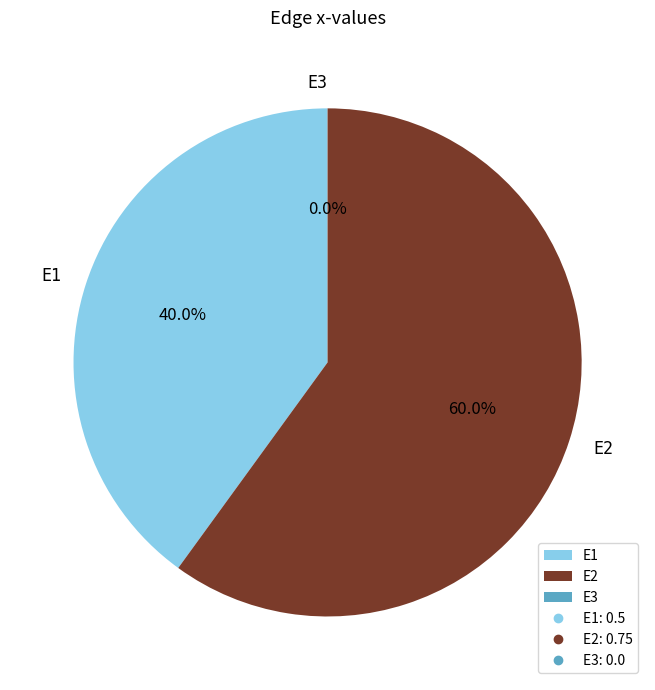

Rank the categories by value from lowest to highest.

E3, E1, E2